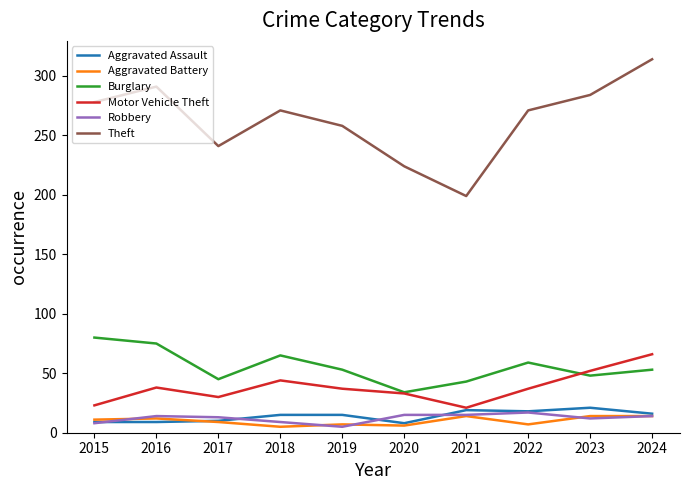

Does the chart have visible grid lines?

No